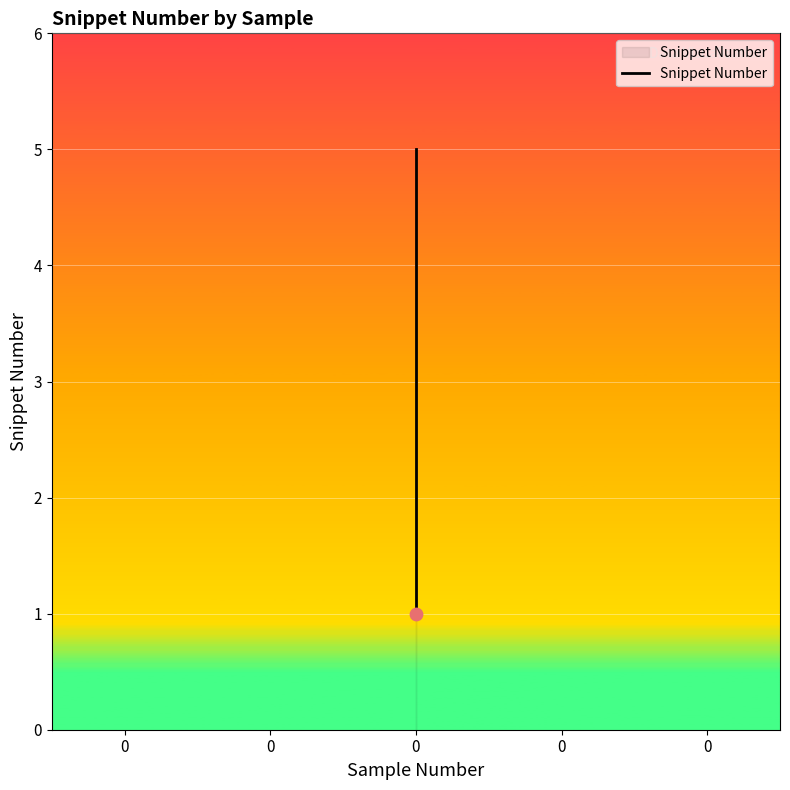

What is the change in value from 0 to 0?

+1